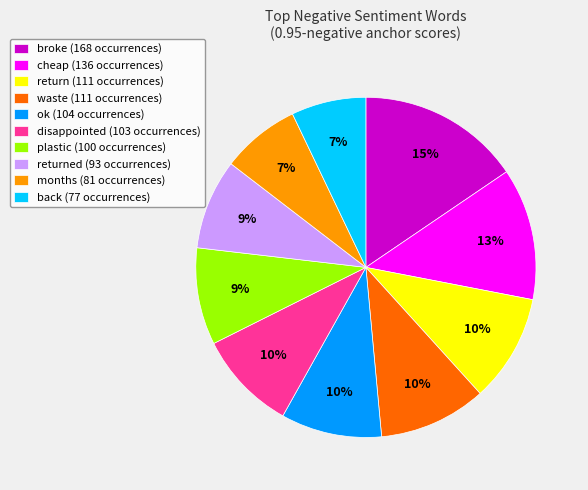

Does any single category account for the majority?

No